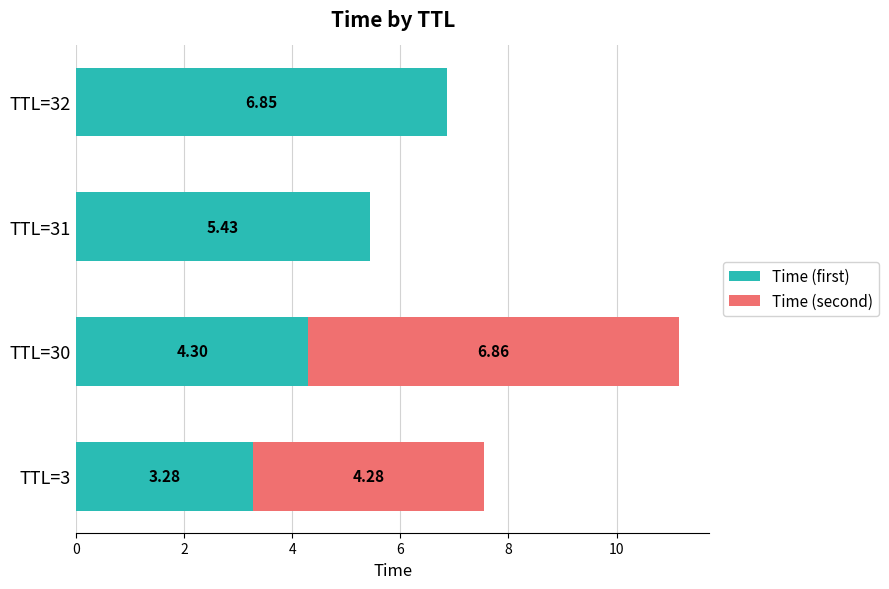

At which category is the sum across all series the highest?

TTL=30